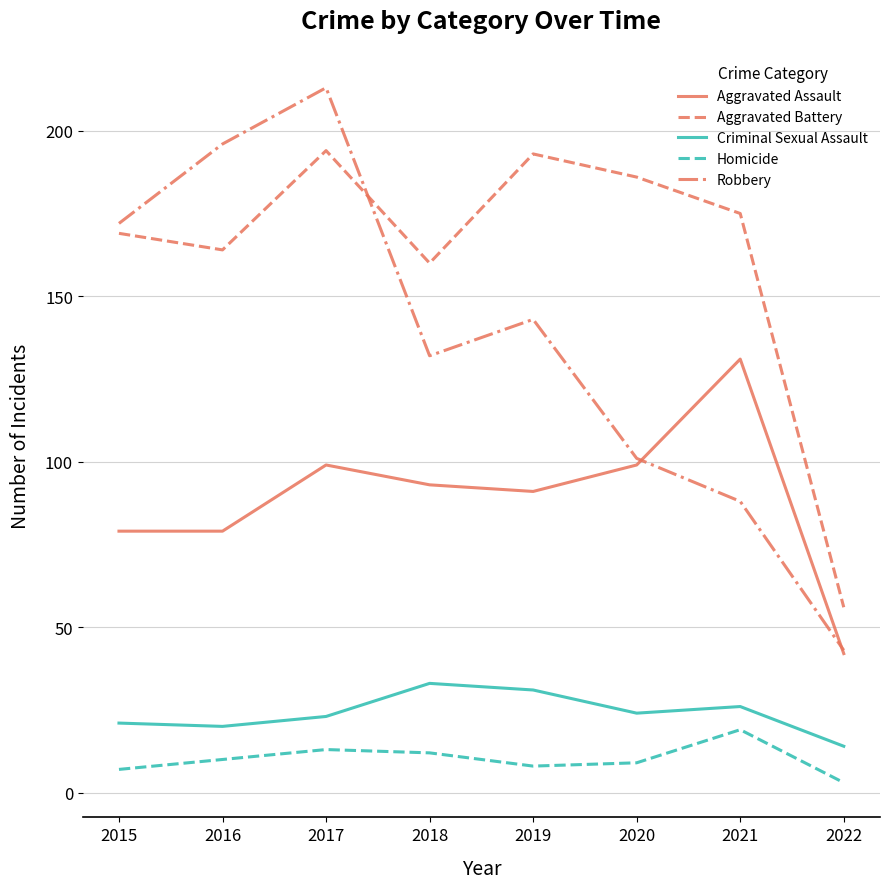

Reading left to right, transcribe all the data shown in this chart.

Aggravated Assault: 79	79	99	93	91	99	131	42
Aggravated Battery: 169	164	194	160	193	186	175	56
Criminal Sexual Assault: 21	20	23	33	31	24	26	14
Homicide: 7	10	13	12	8	9	19	3
Robbery: 172	196	213	132	143	101	88	43